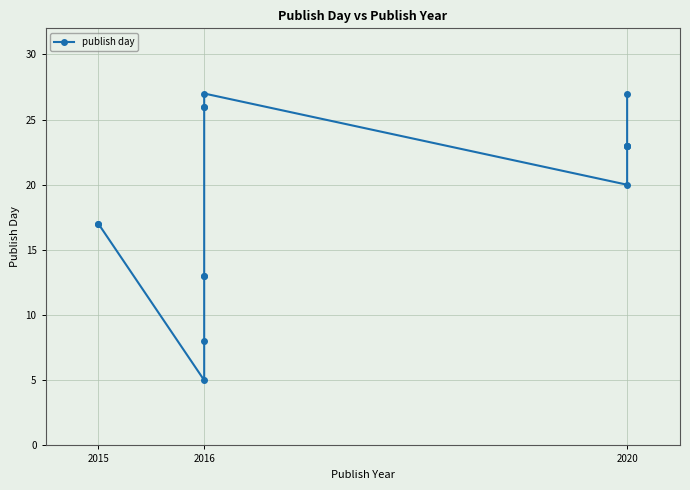

Reading left to right, extract all data points from this chart.

17	17	5	8	13	13	26	26	27	20	23	23	23	23	27